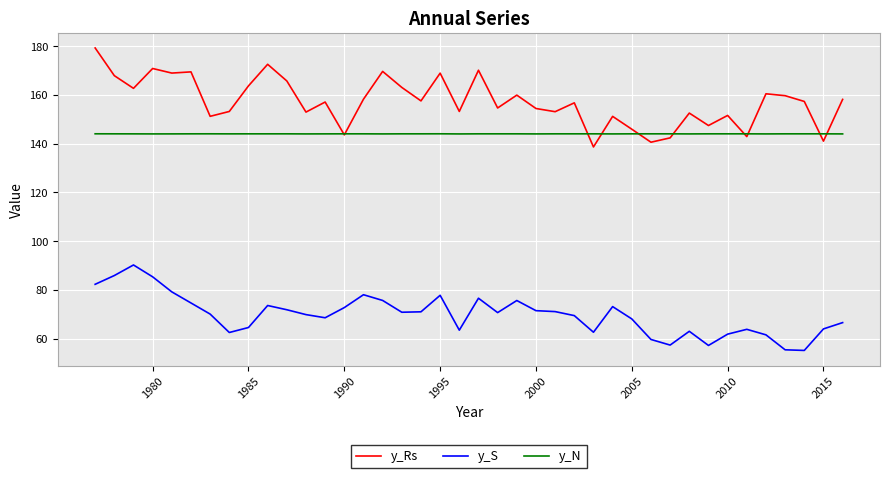

Which series has the largest total across all categories?

y_Rs